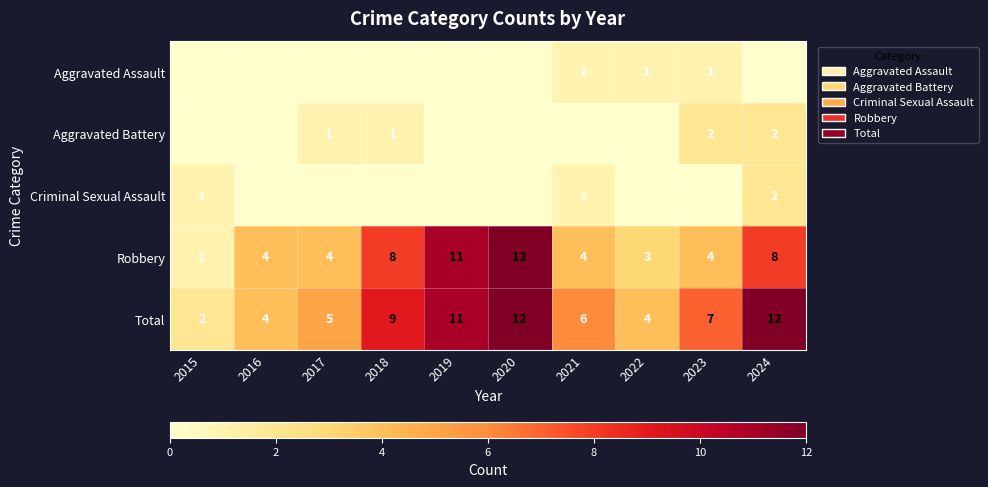

What is the average value of the Robbery series?

6